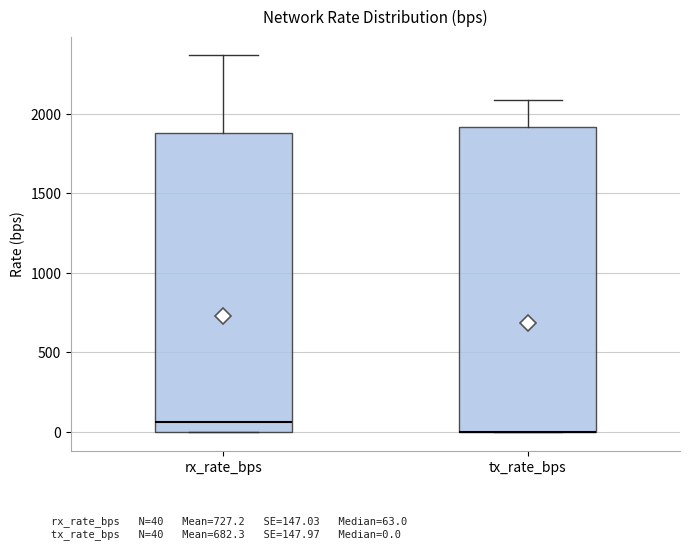

Reading left to right, transcribe this box plot: for each box, give where its median line is, the range the box spans, and where its two whiskers end, as read against the y-axis. The values are not printed on the chart, so give them approximately, as read against the axis.

rx_rate_bps: median 50, box 0 to 1900, whiskers 0 to 2350
tx_rate_bps: median 0 (drawn on the box's lower edge), box 0 to 1900, whiskers 0 to 2100